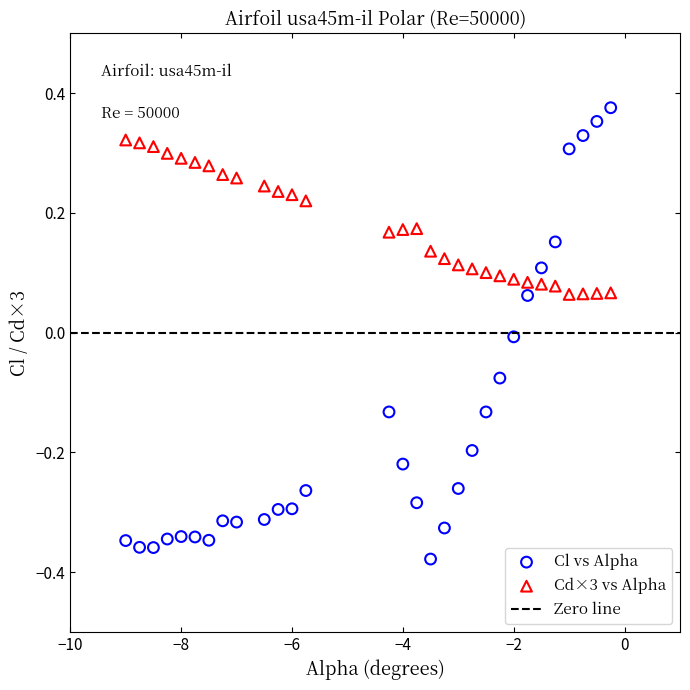

Which series has the largest Y range (max minus min)?

Cl vs Alpha